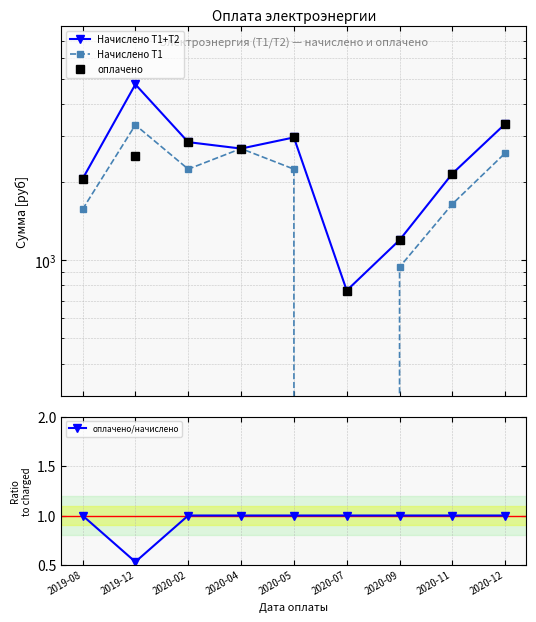

The оплачено series shows 1655.5 at 2020-09. True or false?

False